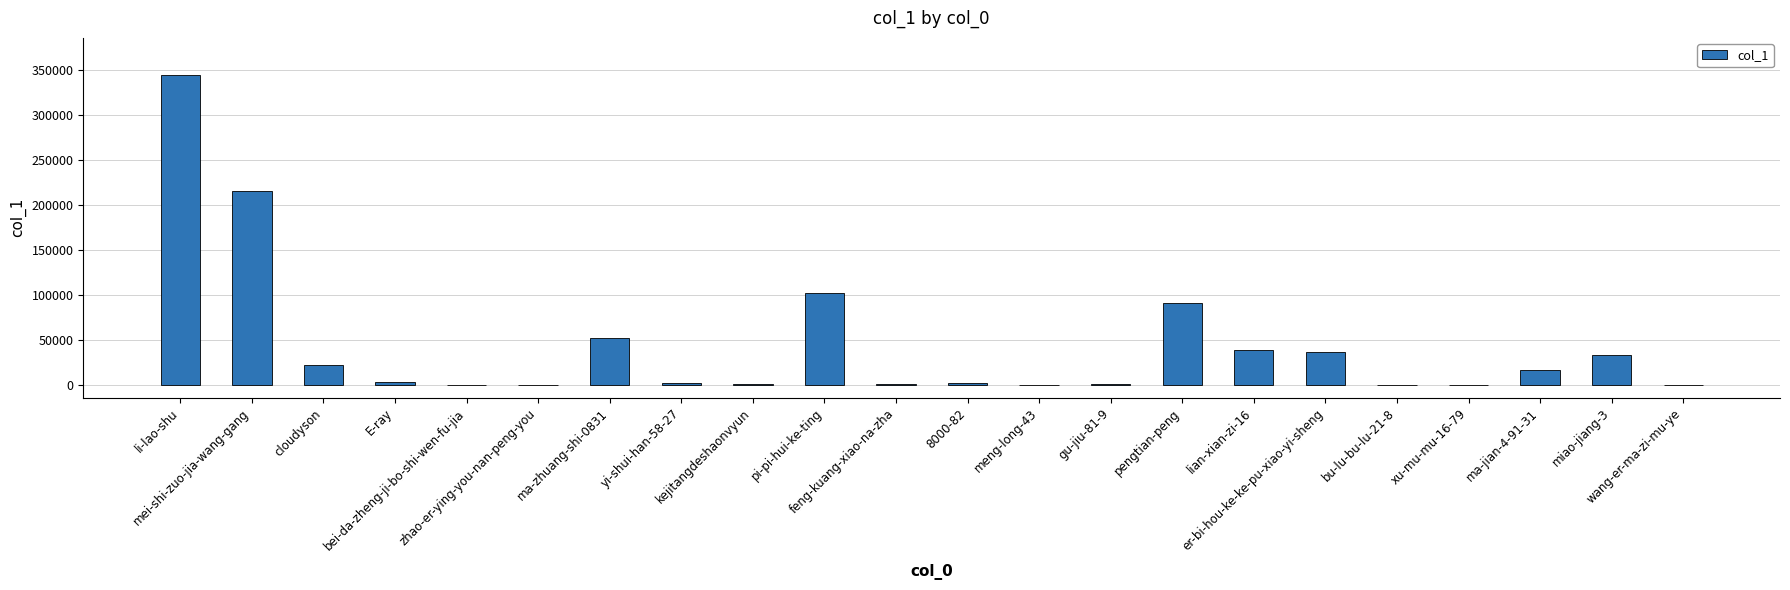

What is the sum of all values?

965573